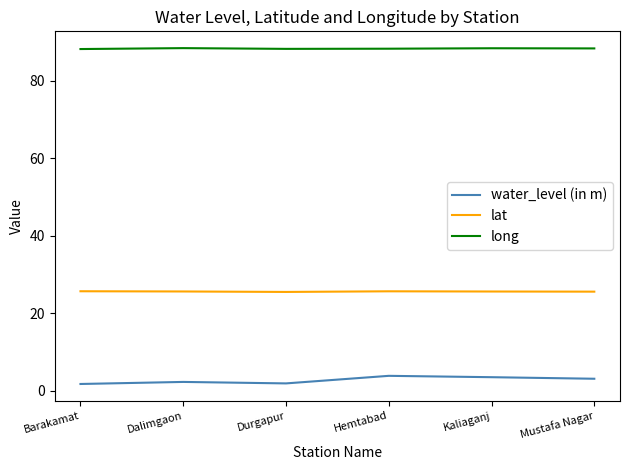

Which series has the largest total across all categories?

long